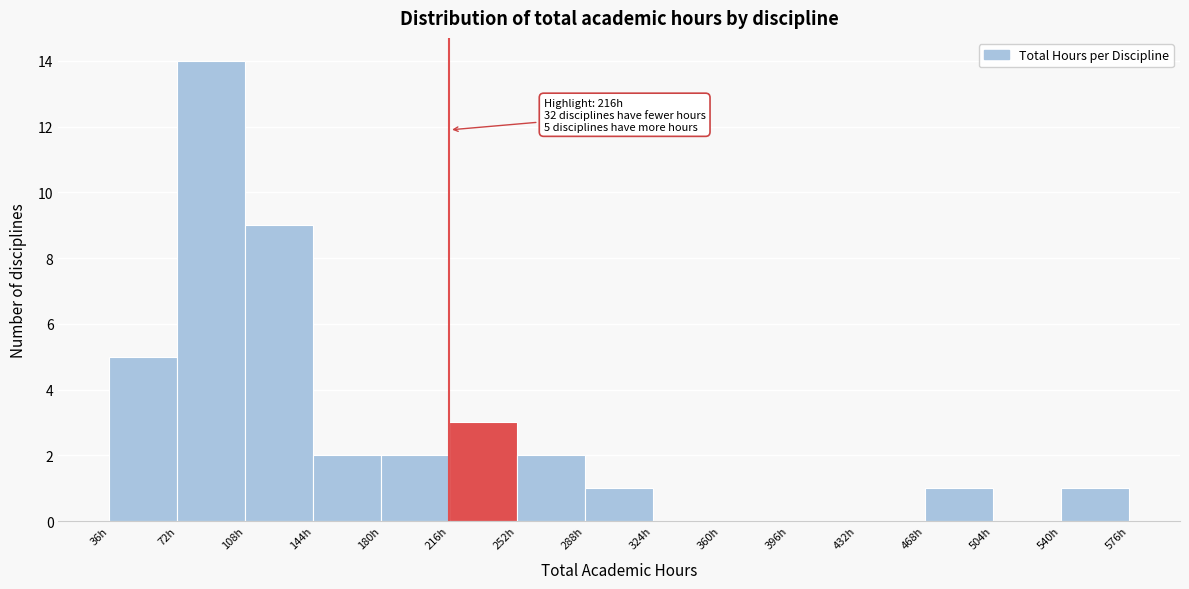

Over which range of the x-axis is the bar tallest?

72 to 108